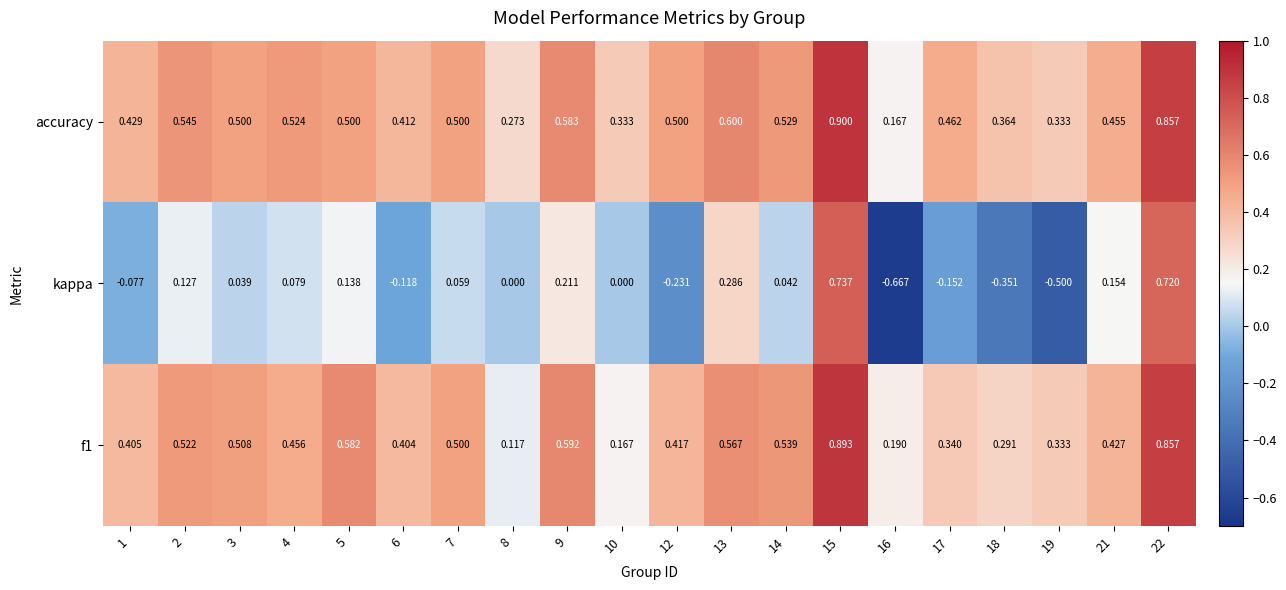

Which series has the largest total across all categories?

accuracy